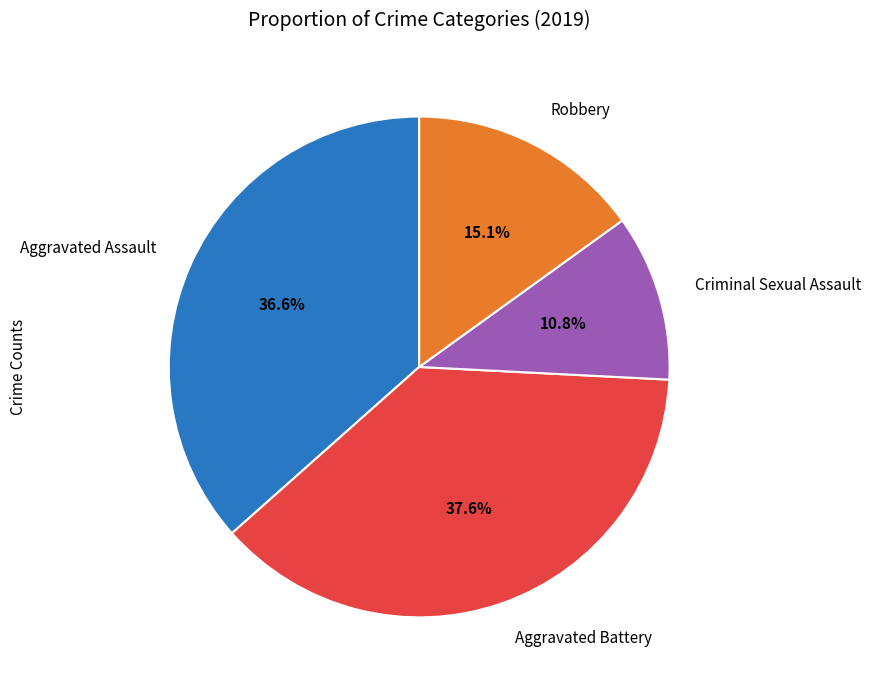

Which slice is the smallest?

Criminal Sexual Assault